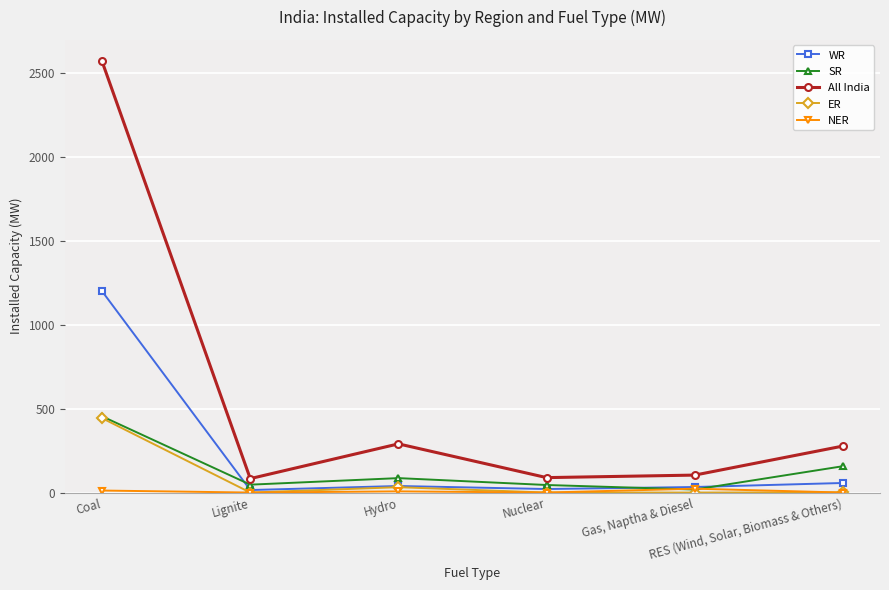

Which series has the widest spread of values?

All India